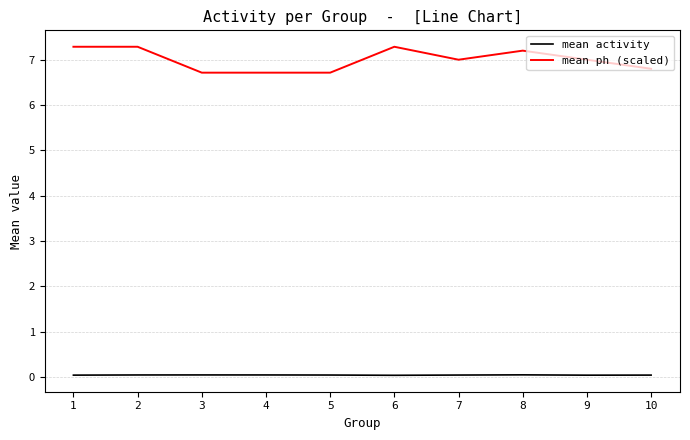

Which series has the widest spread of values?

mean ph (scaled)